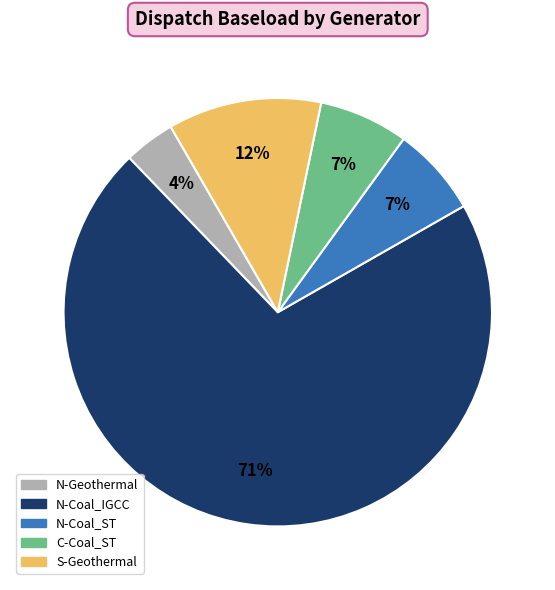

What is the smallest slice in the pie chart?

N-Geothermal